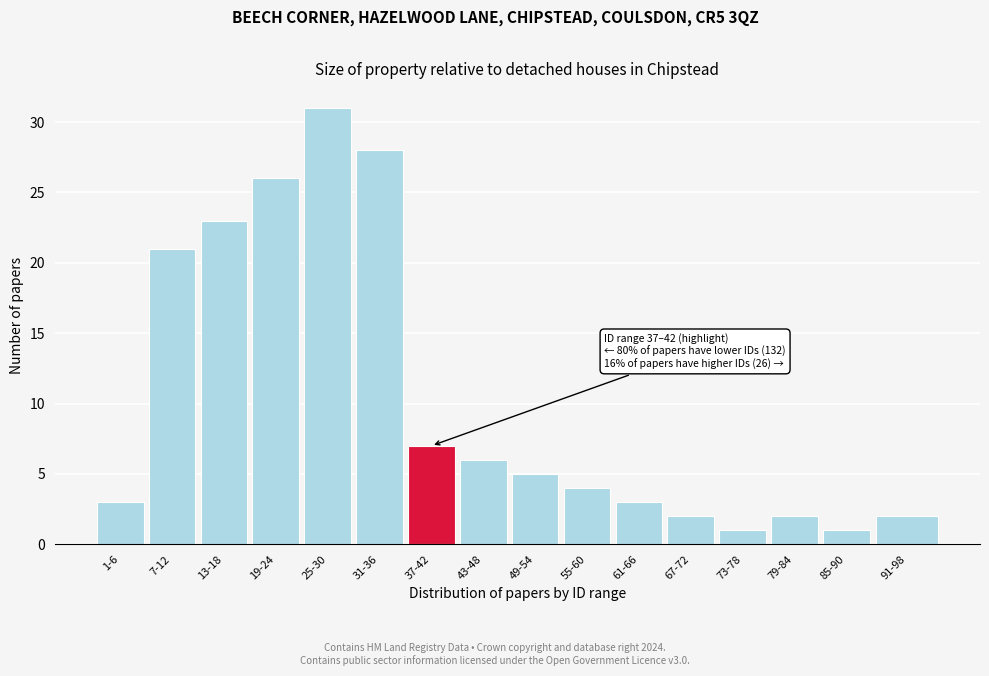

Reading left to right, transcribe all the data shown in this chart.

1-6=3	7-12=21	13-18=23	19-24=26	25-30=31	31-36=28	37-42=7	43-48=6	49-54=5	55-60=4	61-66=3	67-72=2	73-78=1	79-84=2	85-90=1	91-98=2